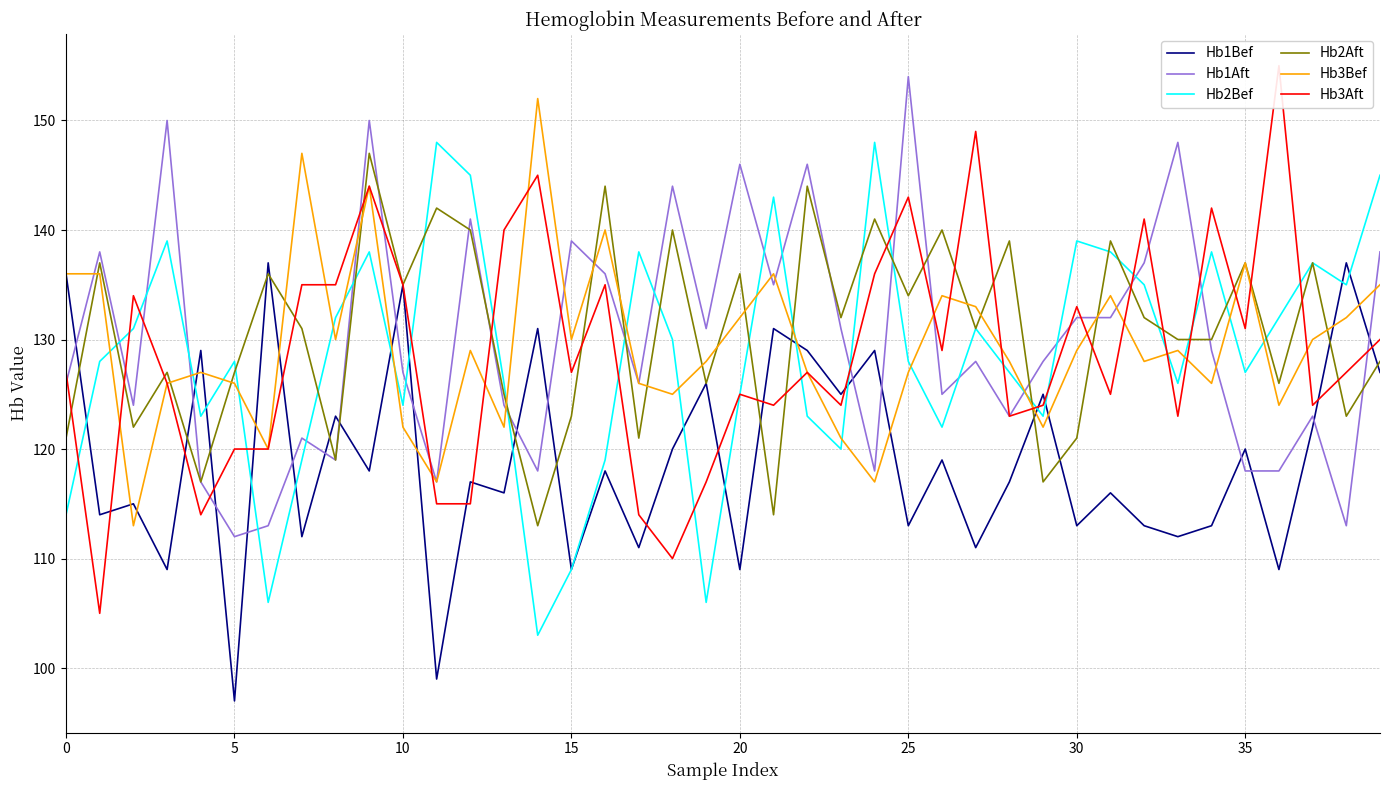

What is the label of the 19th point from the left?

18